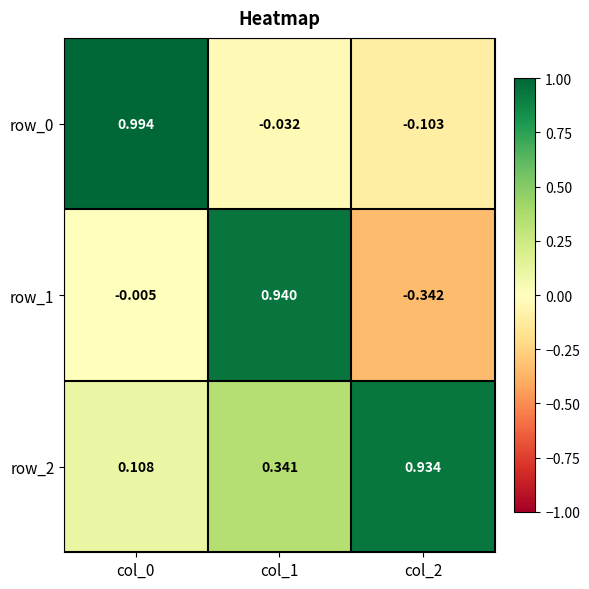

Between col_1 and col_2, which series saw the biggest shift?

row_1